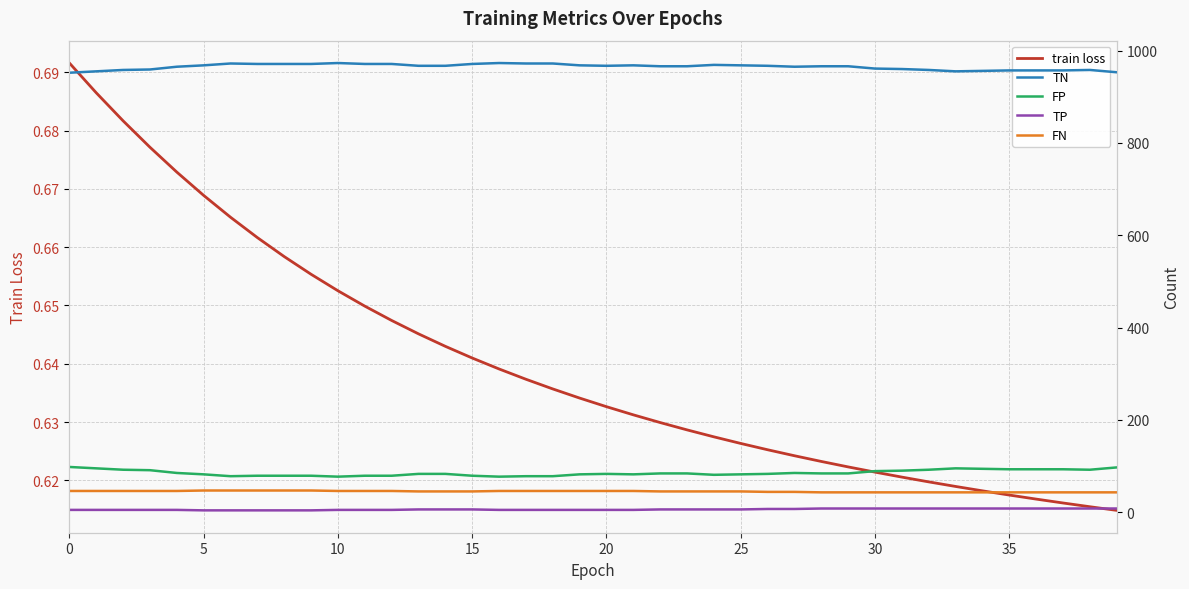

True or false: FP has more than 0 points higher than both neighbors.

True